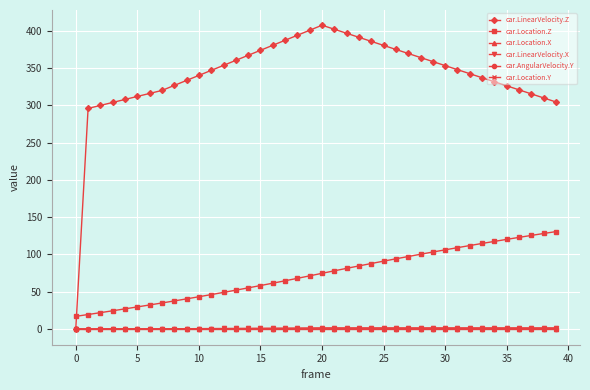

What are all the series names shown in the legend?

car.LinearVelocity.Z, car.Location.Z, car.Location.X, car.LinearVelocity.X, car.AngularVelocity.Y, car.Location.Y